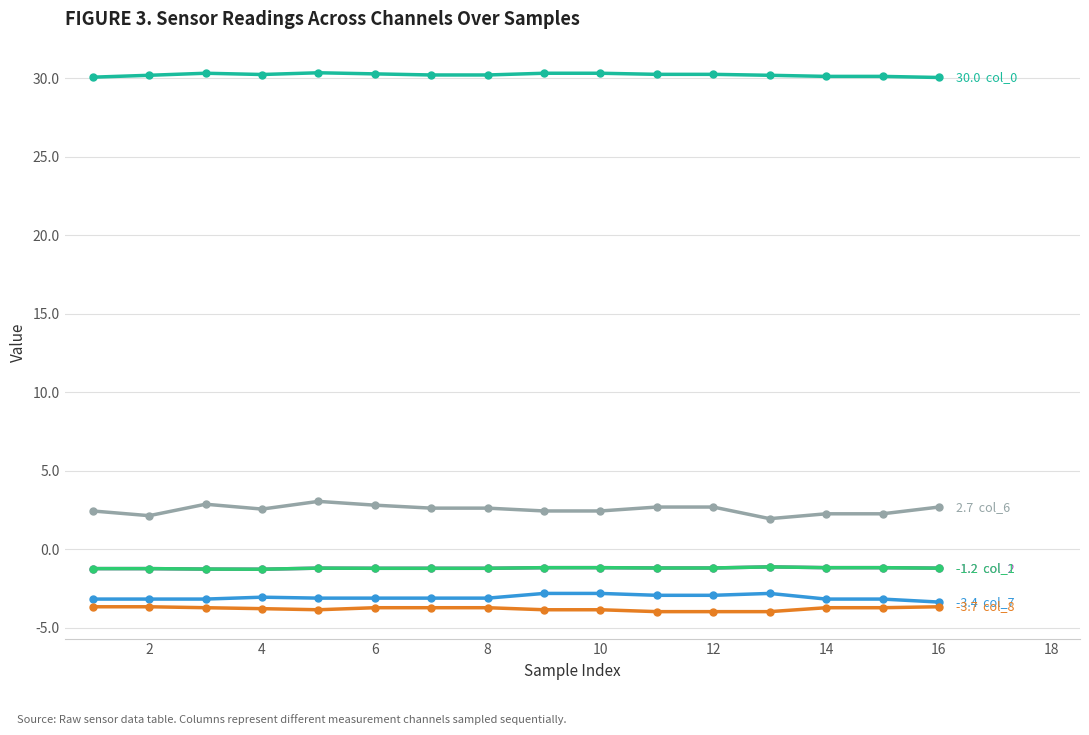

The col_7 series shows -3.0 at 6. True or false?

True